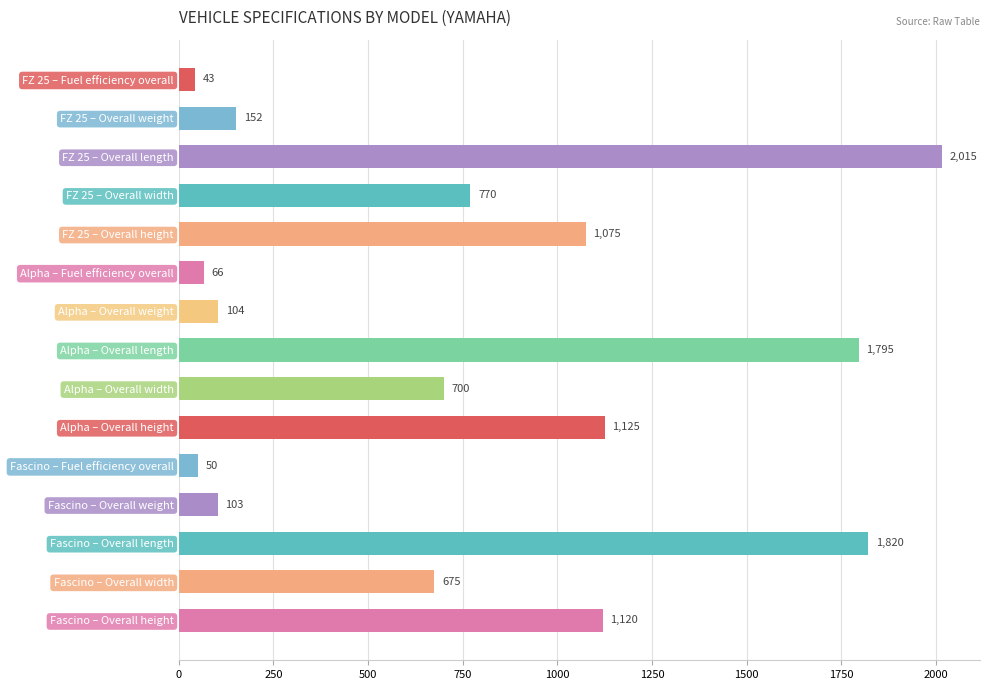

List the labels in order of value, smallest first.

FZ 25 – Fuel efficiency overall, Fascino – Fuel efficiency overall, Alpha – Fuel efficiency overall, Fascino – Overall weight, Alpha – Overall weight, FZ 25 – Overall weight, Fascino – Overall width, Alpha – Overall width, FZ 25 – Overall width, FZ 25 – Overall height, Fascino – Overall height, Alpha – Overall height, Alpha – Overall length, Fascino – Overall length, FZ 25 – Overall length